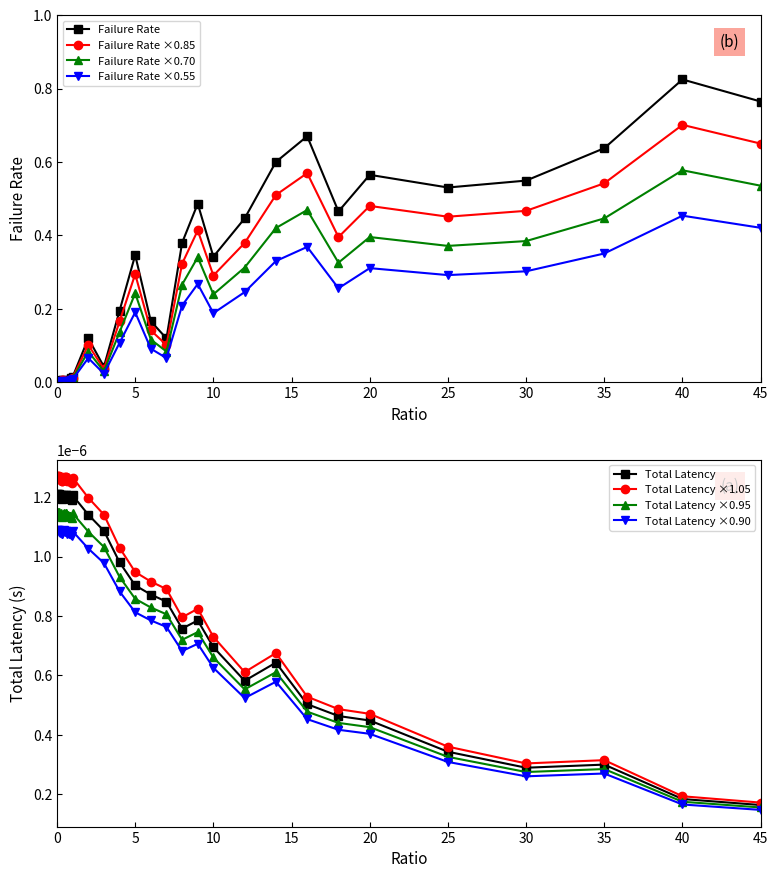

Where do totLatency and failRate first cross each other?

0.05 and 0.1